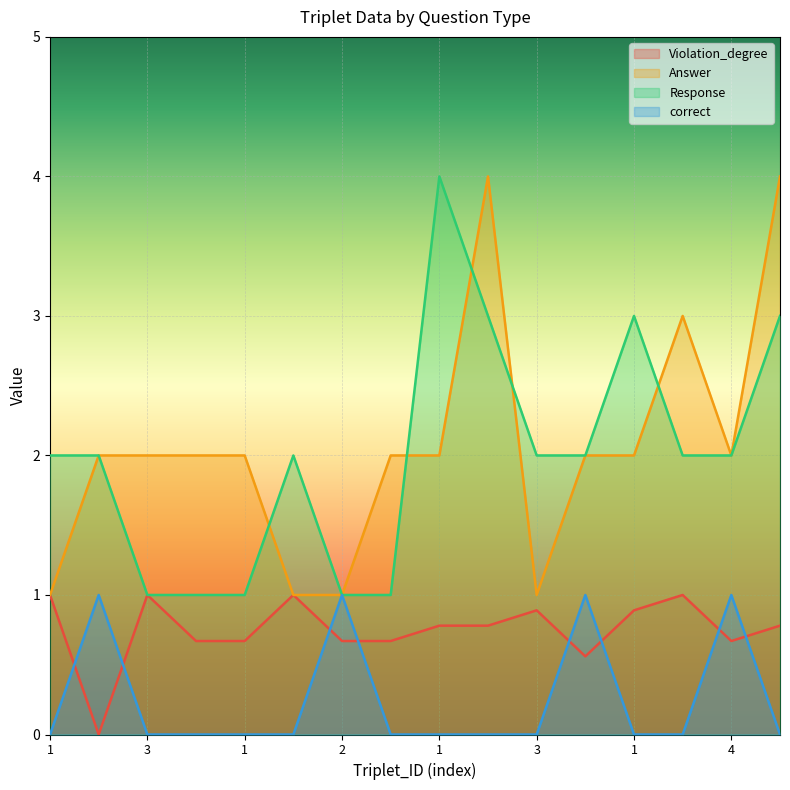

Reading left to right, what are all the values shown in this chart?

Violation_degree: 1.0	0.0	1.0	0.7	0.7	1.0	0.7	0.7	0.8	0.8	0.9	0.6	0.9	1.0	0.7	0.8
Answer: 1.0	2.0	2.0	2.0	2.0	1.0	1.0	2.0	2.0	4.0	1.0	2.0	2.0	3.0	2.0	4.0
Response: 2.0	2.0	1.0	1.0	1.0	2.0	1.0	1.0	4.0	3.0	2.0	2.0	3.0	2.0	2.0	3.0
correct: 0.0	1.0	0.0	0.0	0.0	0.0	1.0	0.0	0.0	0.0	0.0	1.0	0.0	0.0	1.0	0.0